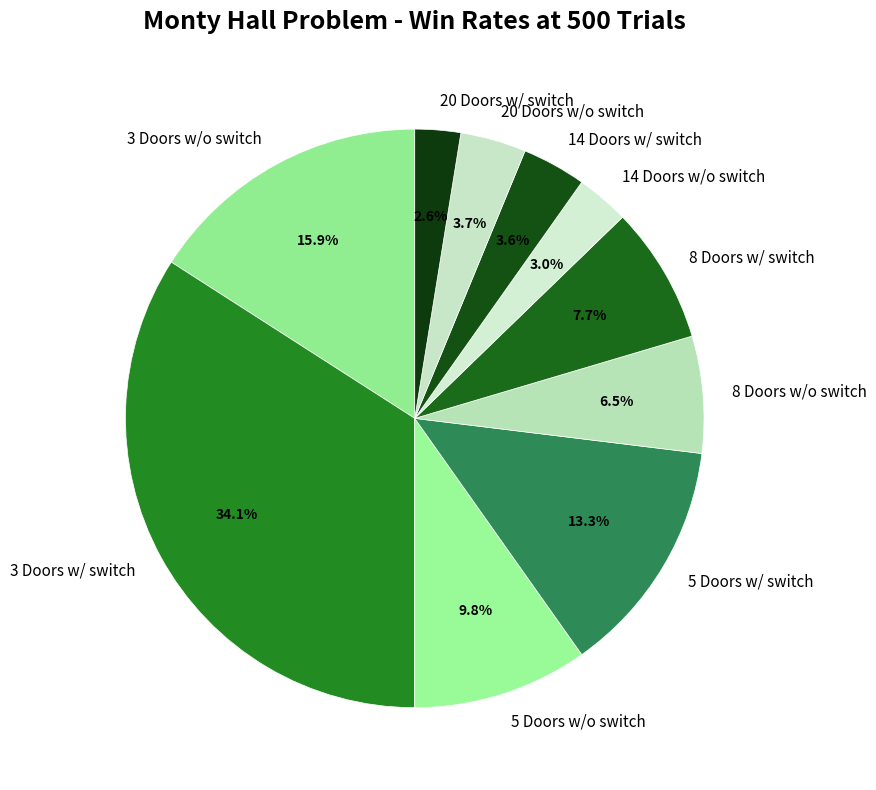

Count the number of slices in the pie.

10